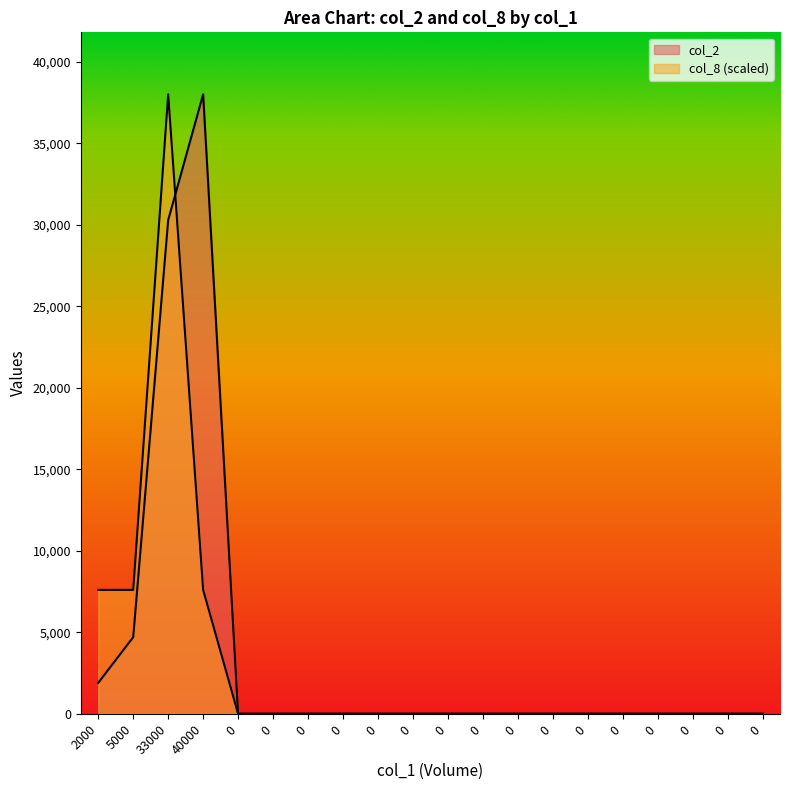

What is the difference between the second highest and second lowest values in the col_2 series?

30280